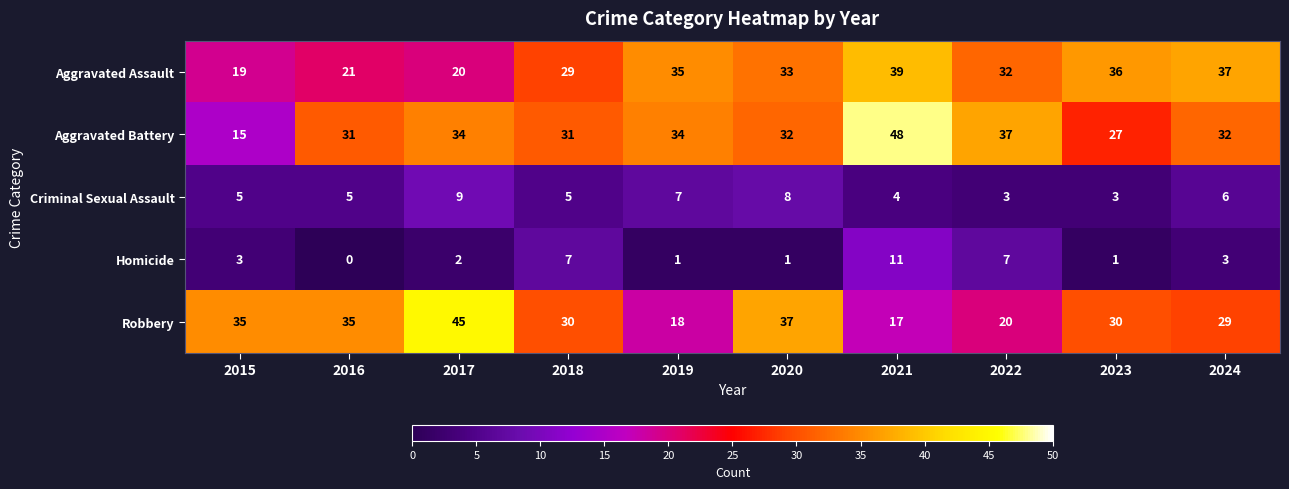

Is it true that Aggravated Battery equals 48 at 2021?

True